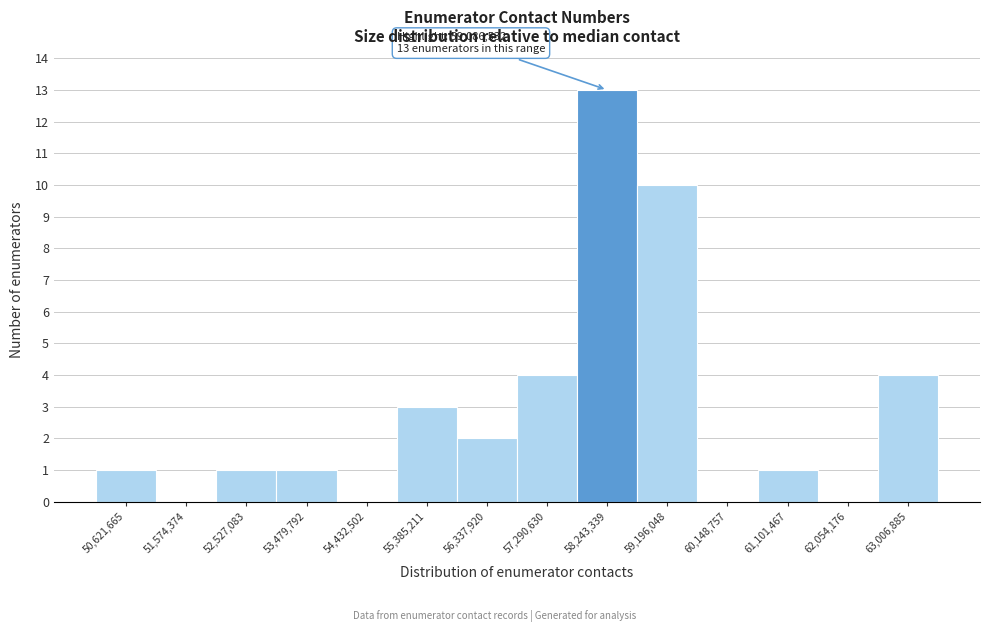

Reading right to left, list all the values displayed in this chart.

63,006,885=4	62,054,176=0	61,101,467=1	60,148,757=0	59,196,048=10	58,243,339=13	57,290,630=4	56,337,920=2	55,385,211=3	54,432,502=0	53,479,792=1	52,527,083=1	51,574,374=0	50,621,665=1